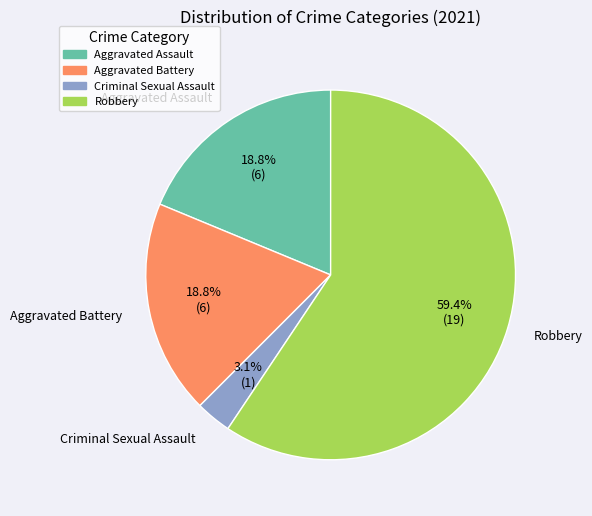

Does Criminal Sexual Assault account for over 50% of the chart?

No